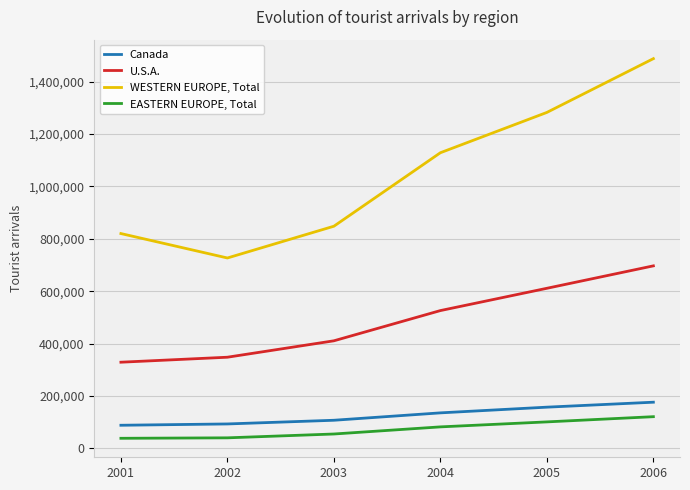

True or false: WESTERN EUROPE, Total and U.S.A. cross at least once.

False